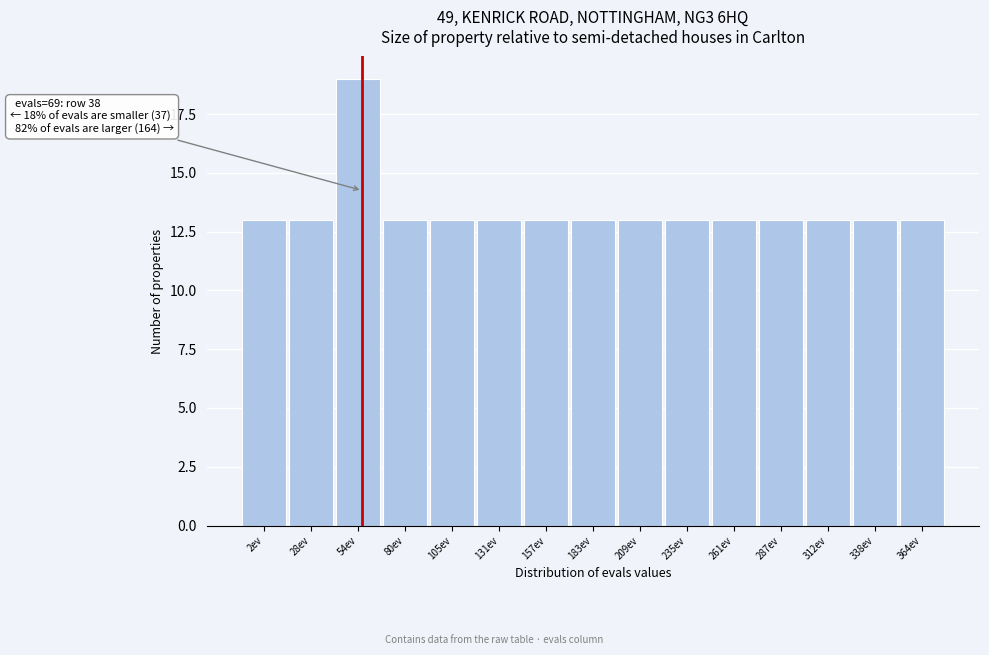

Reading left to right, extract all data points from this chart.

13	13	19	13	13	13	13	13	13	13	13	13	13	13	13